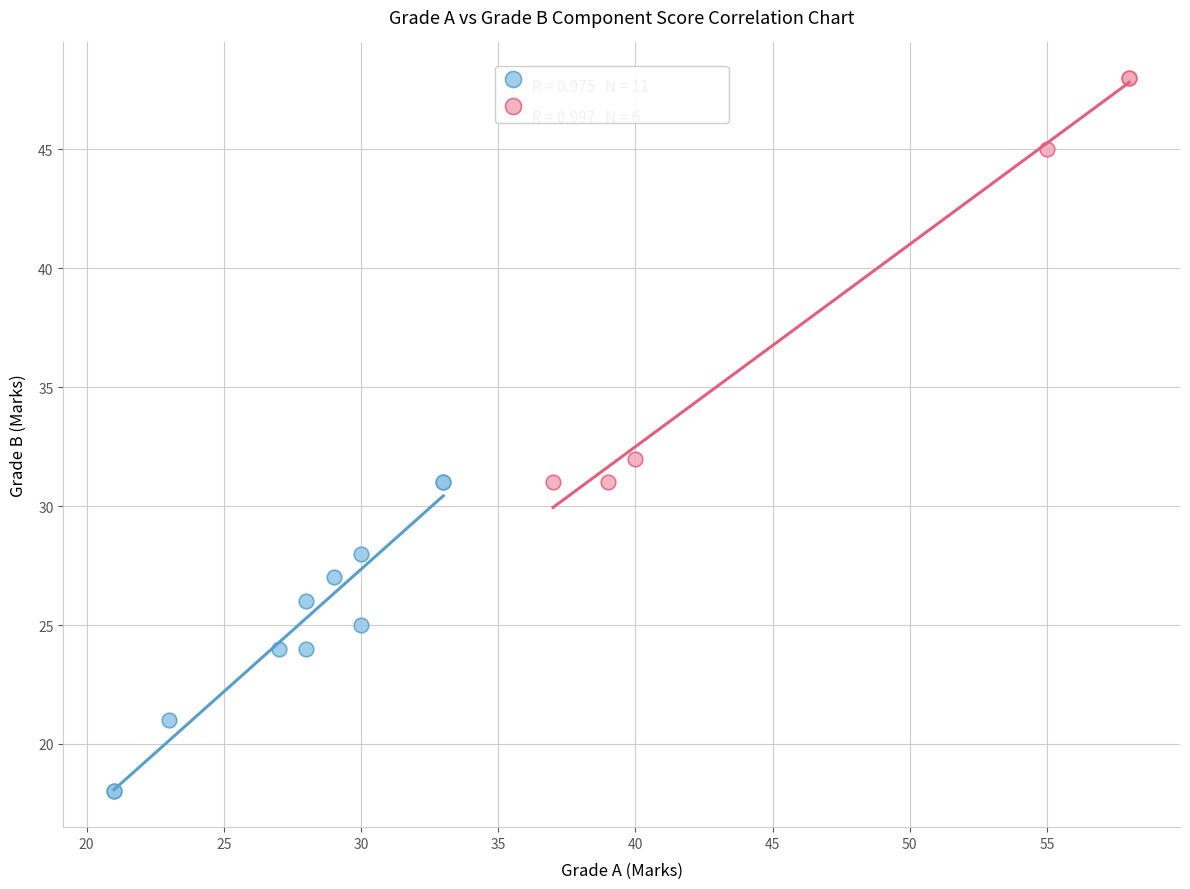

Which series contains the highest Y value?

60/100-mark Components